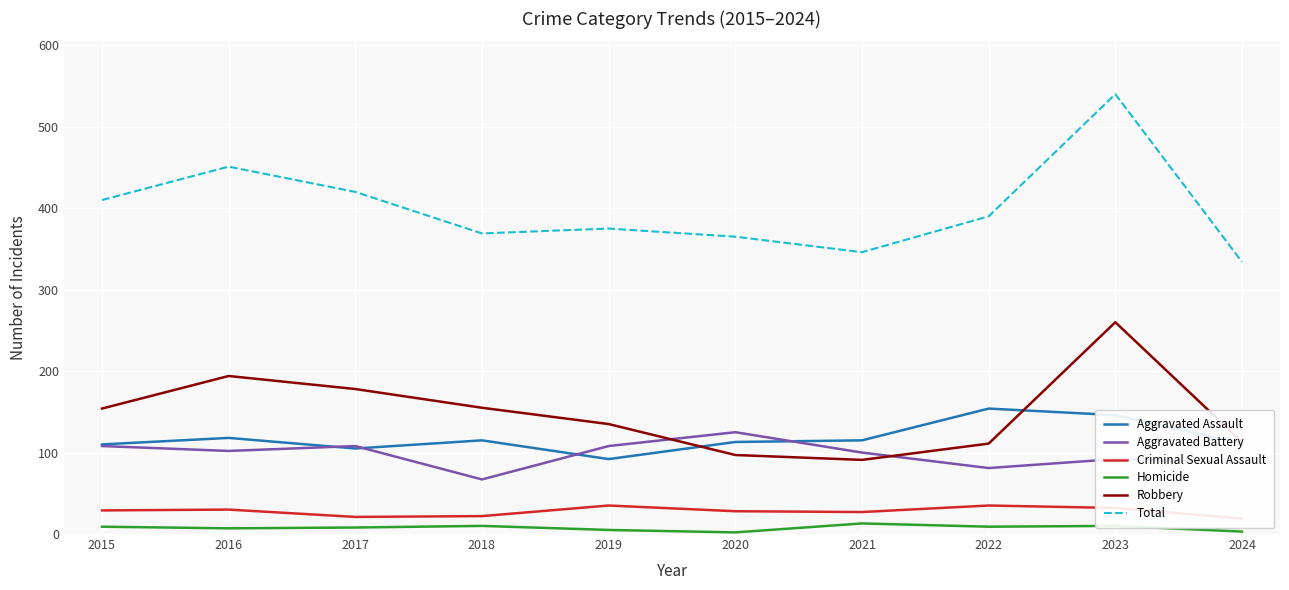

What is the sum of all Criminal Sexual Assault values?

278